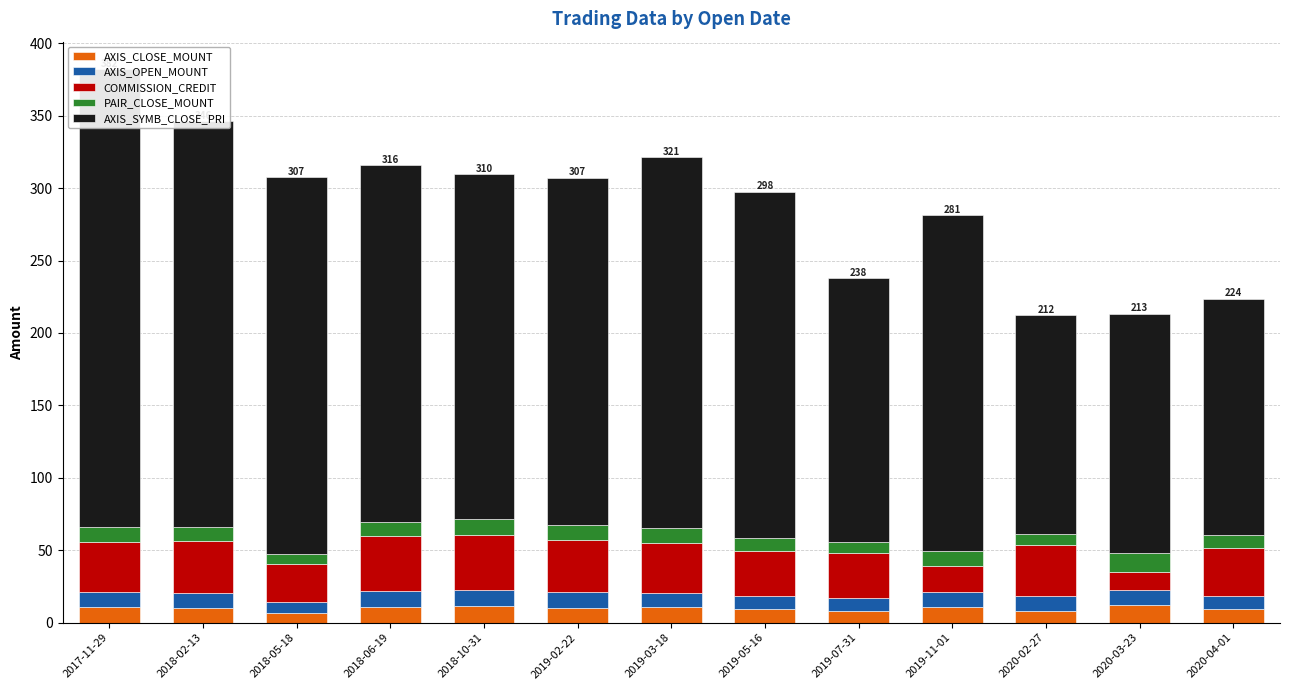

True or false: AXIS_SYMB_CLOSE_PRI has a value of 52.7 at 2019-05-16.

False